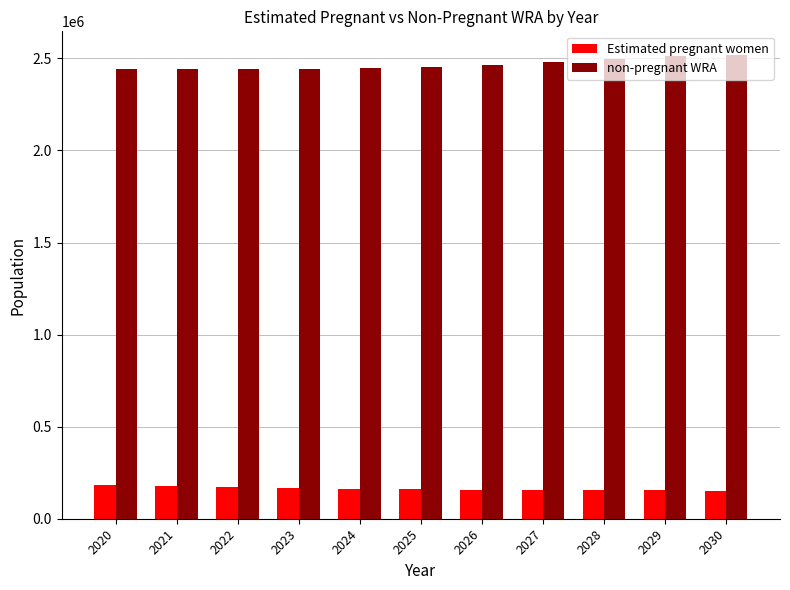

What is the spread (max minus min) of values at 2029?

2359390.5